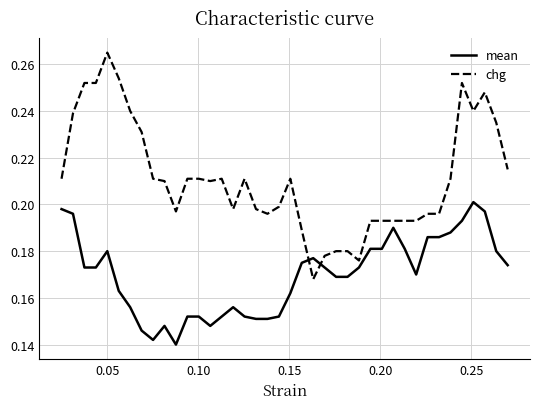

Which series has the largest total across all categories?

chg